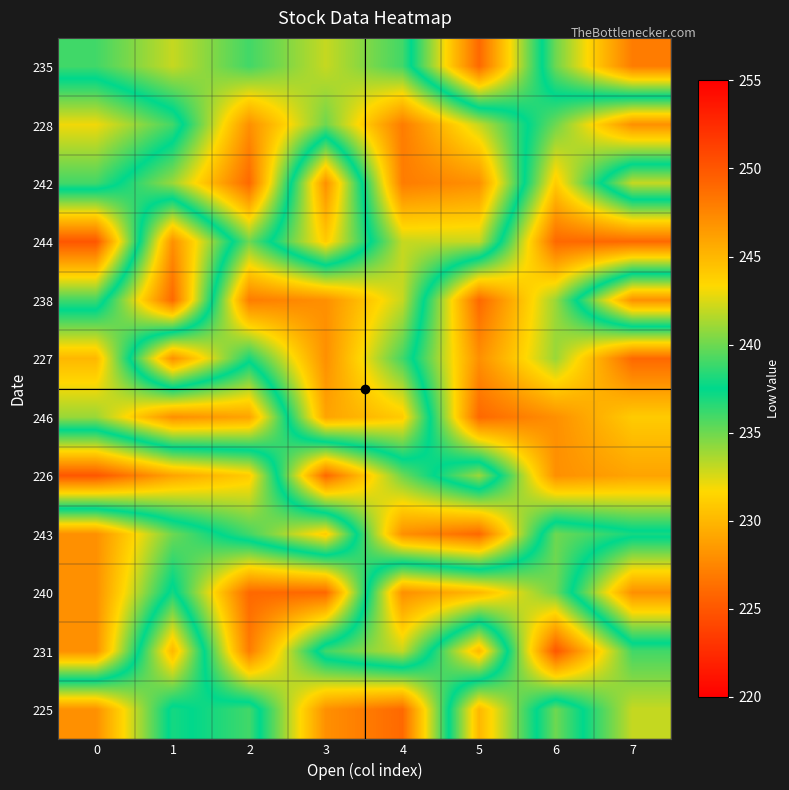

What is the difference between the highest and lowest values at 6?

24